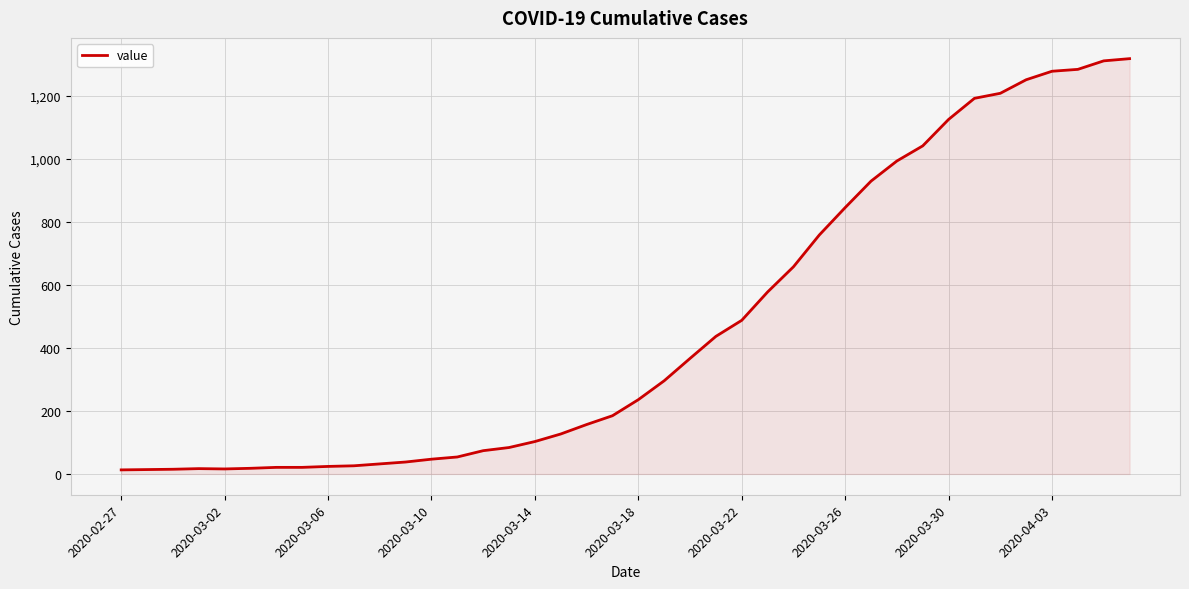

What is the maximum value shown in the chart?

1319